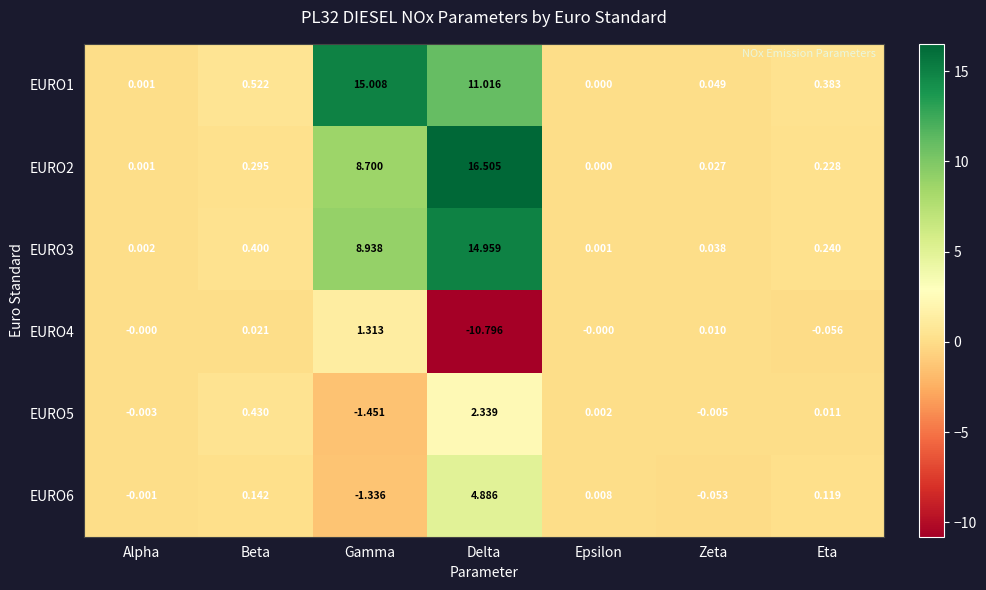

Which series has the widest spread of values?

EURO2